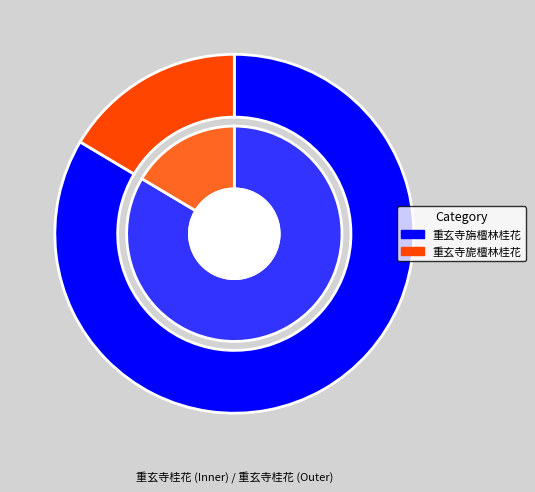

What is the total percentage of 重玄寺旎檀林桂花 and 重玄寺旃檀林桂花?

100.0%